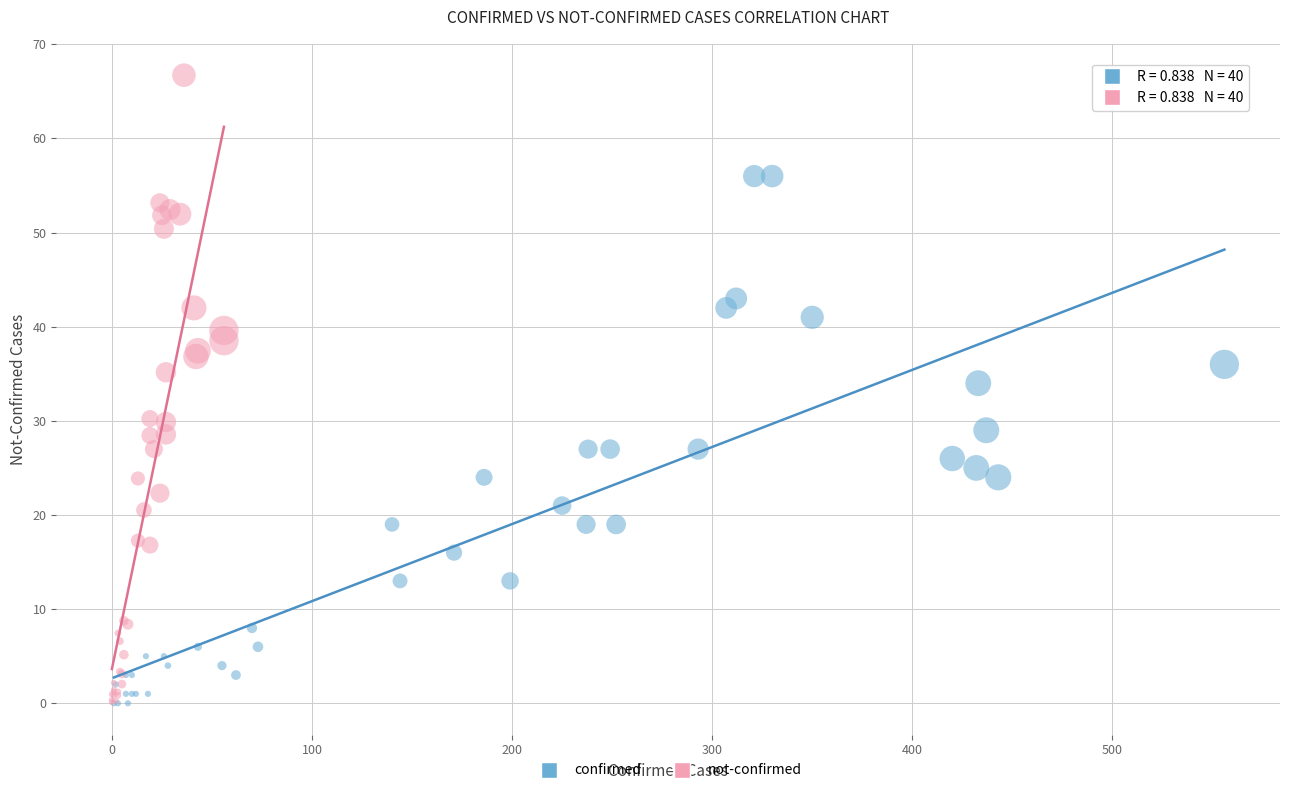

Which series has the widest spread of Y values?

not-confirmed